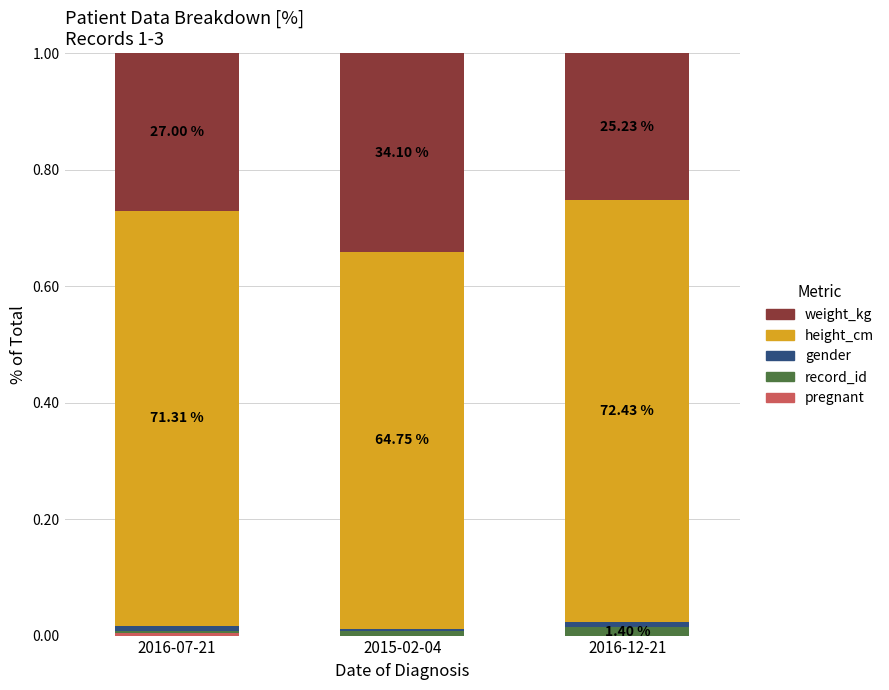

How many height_cm values are between 0 and 1?

3